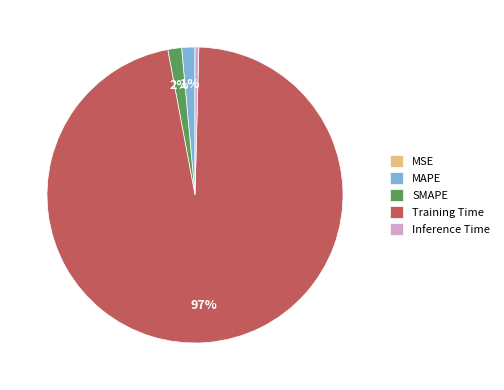

Is the sum of Training Time and Inference Time greater than half?

Yes